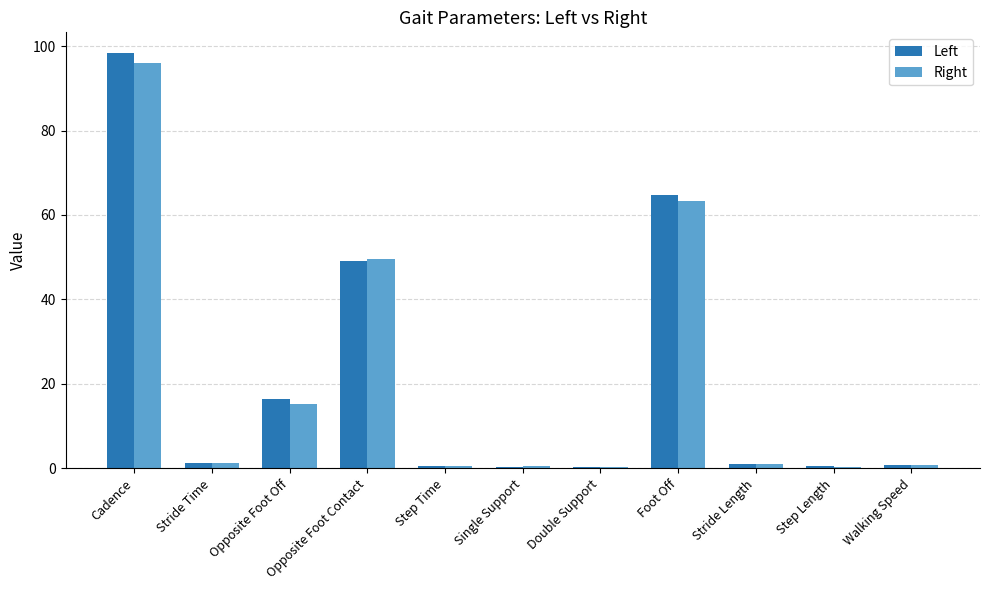

At which label does Left reach its peak?

Cadence